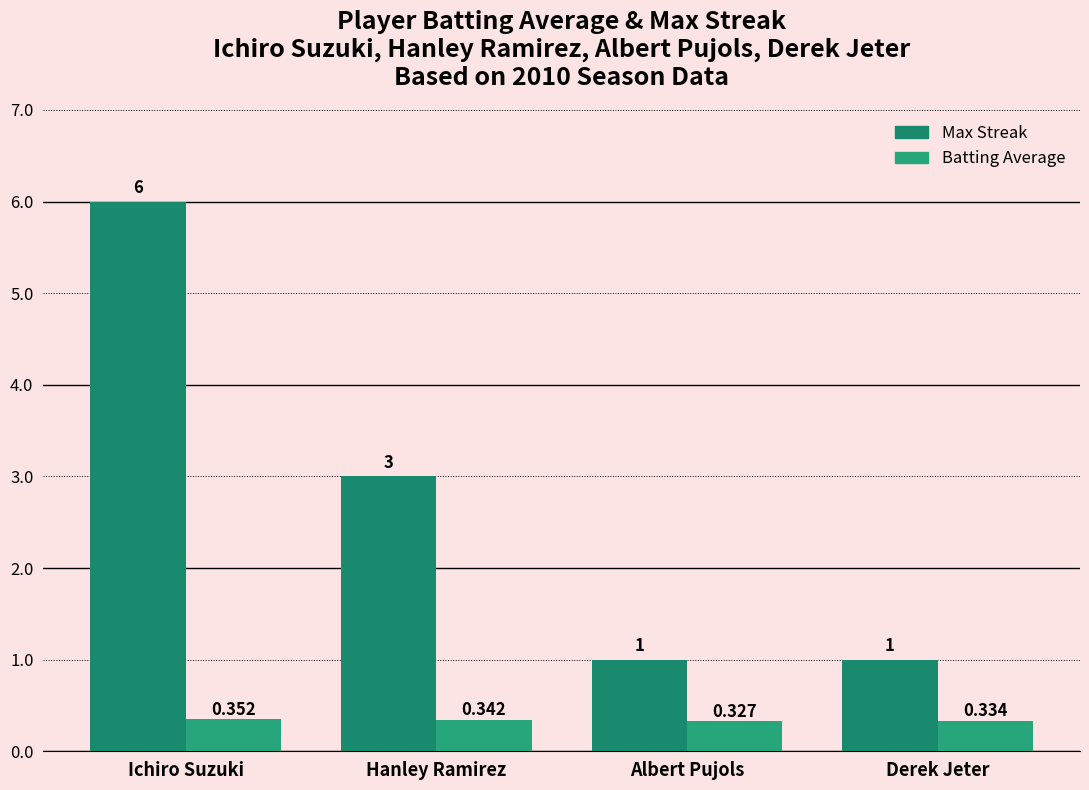

What is the label of the 2nd bar from the left?

Hanley Ramirez